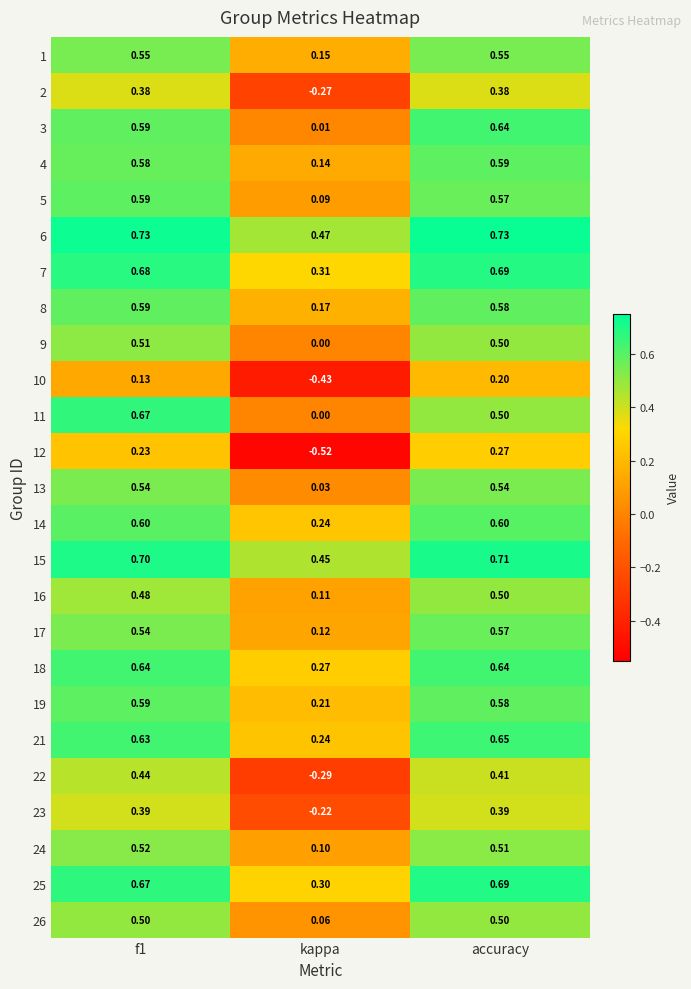

At which label is 11 closest to 0?

kappa